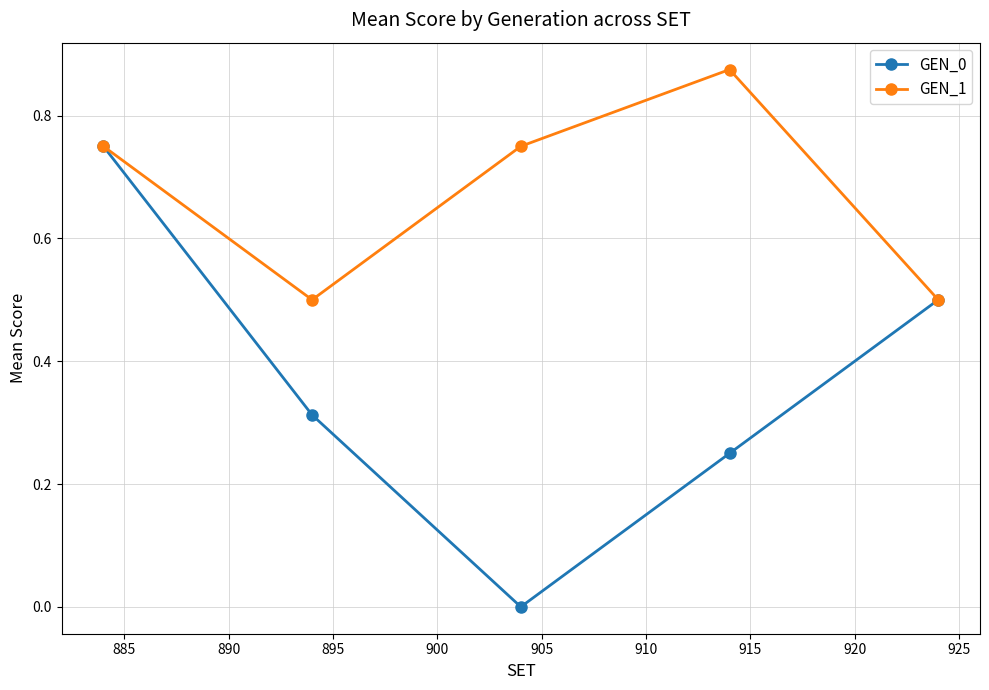

In GEN_1, how many points are higher than both neighbors (excluding endpoints)?

1